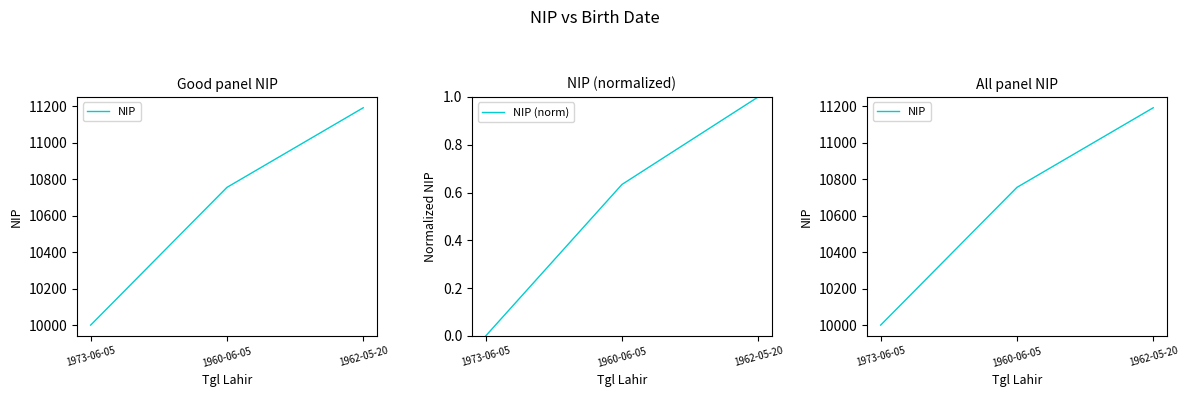

Is this an area chart (filled region under the line)?

No